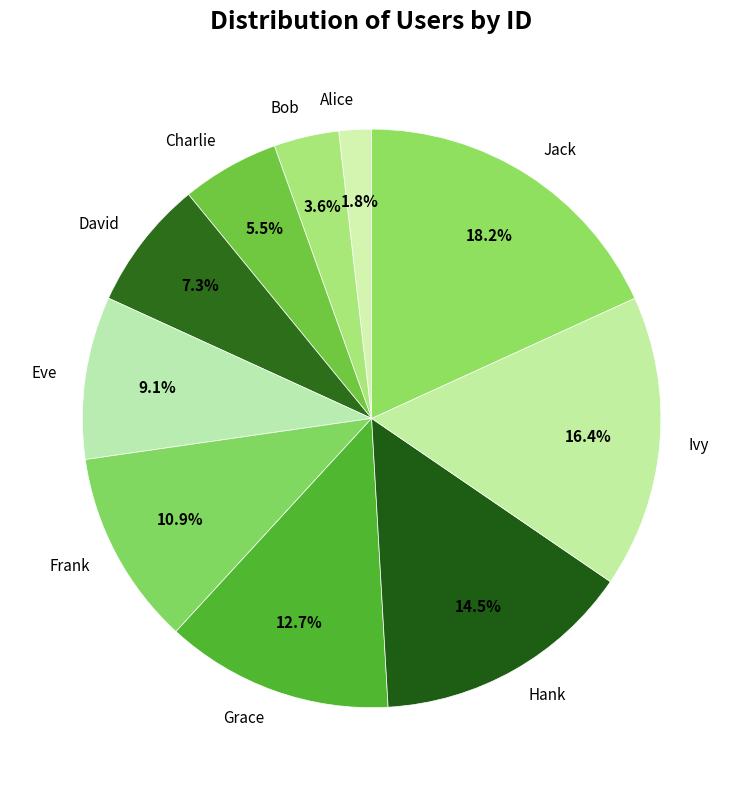

Is Ivy the majority of the pie?

No